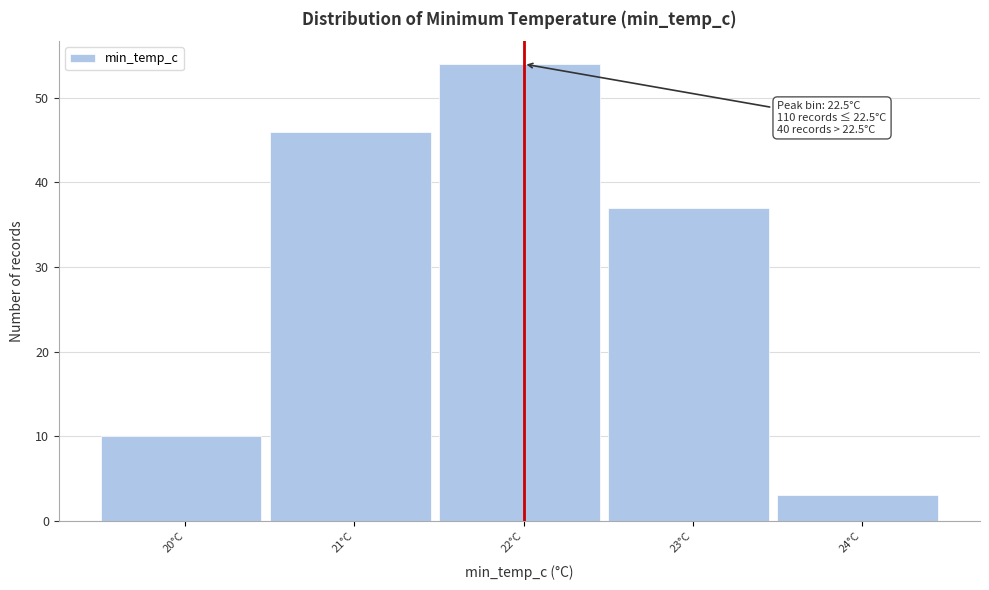

Reading left to right, extract all data points from this chart.

20°C=10	21°C=46	22°C=54	23°C=37	24°C=3